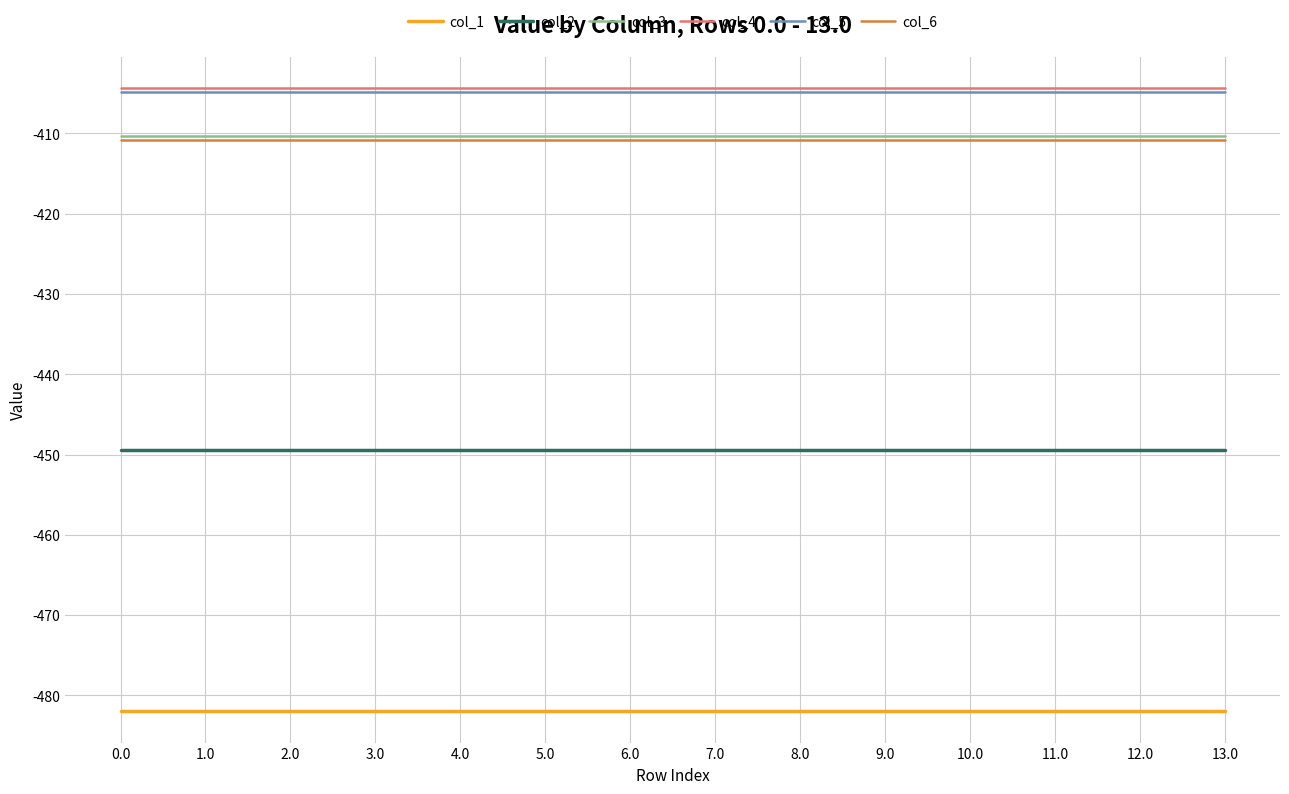

True or false: col_2 and col_5 intersect in this chart.

False